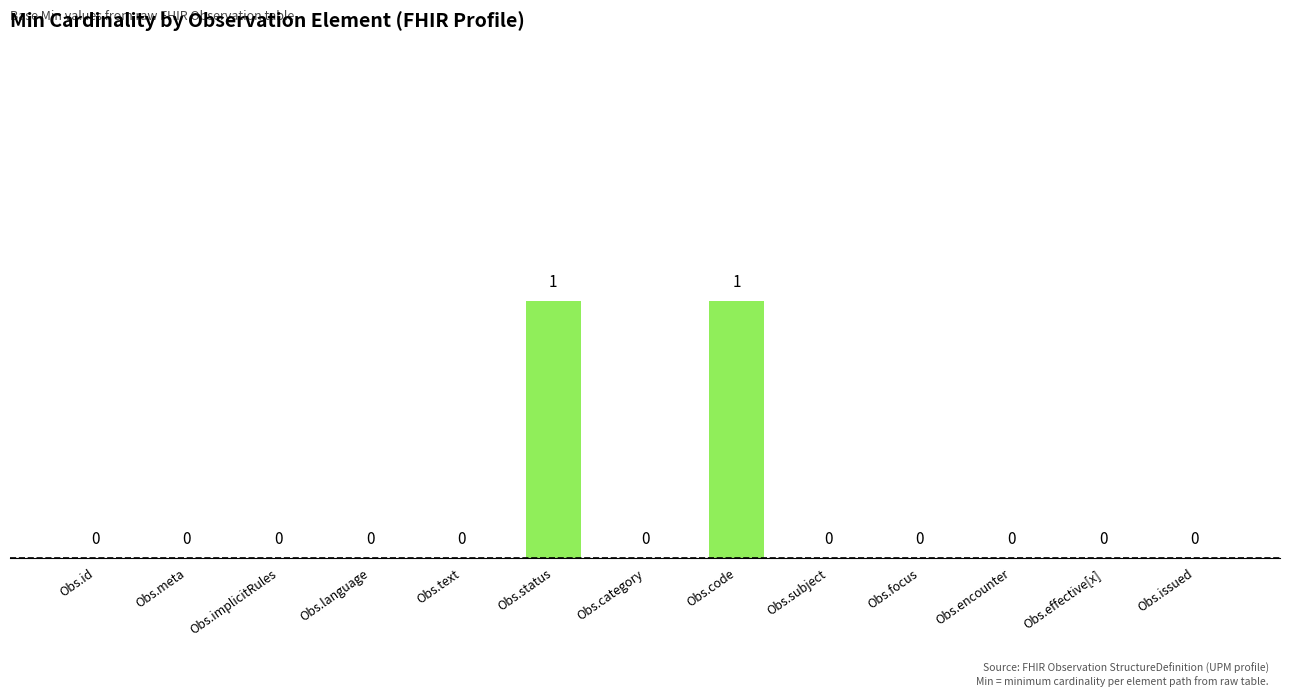

Reading left to right, transcribe all the data shown in this chart.

Obs.id=0	Obs.meta=0	Obs.implicitRules=0	Obs.language=0	Obs.text=0	Obs.status=1	Obs.category=0	Obs.code=1	Obs.subject=0	Obs.focus=0	Obs.encounter=0	Obs.effective[x]=0	Obs.issued=0